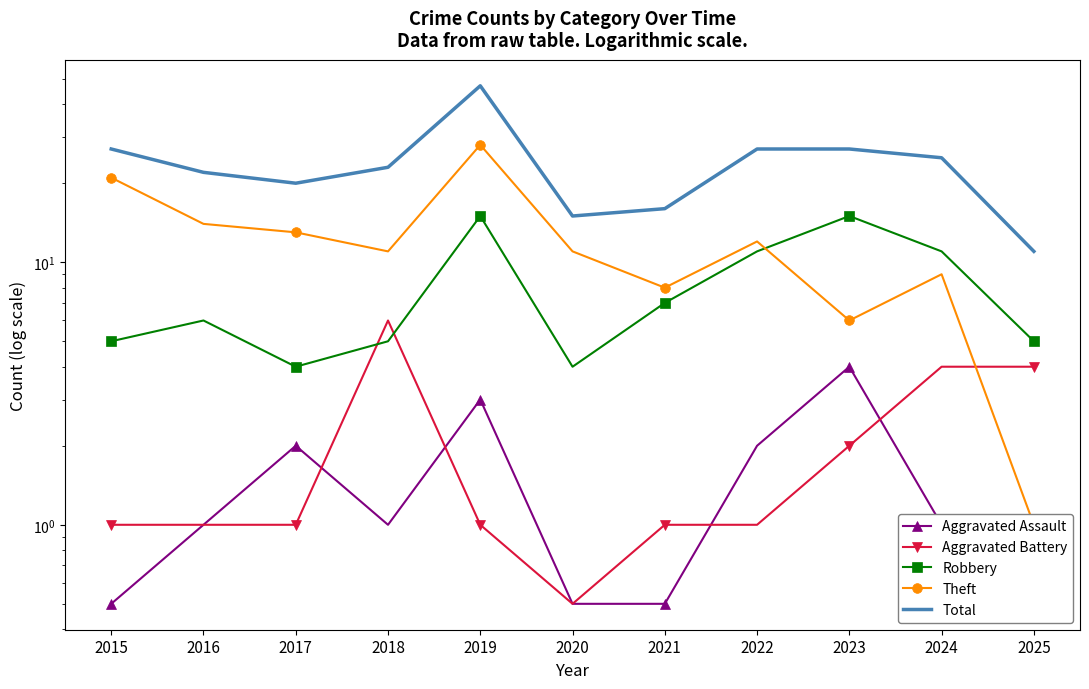

At which label is Aggravated Battery closest to 3?

2023